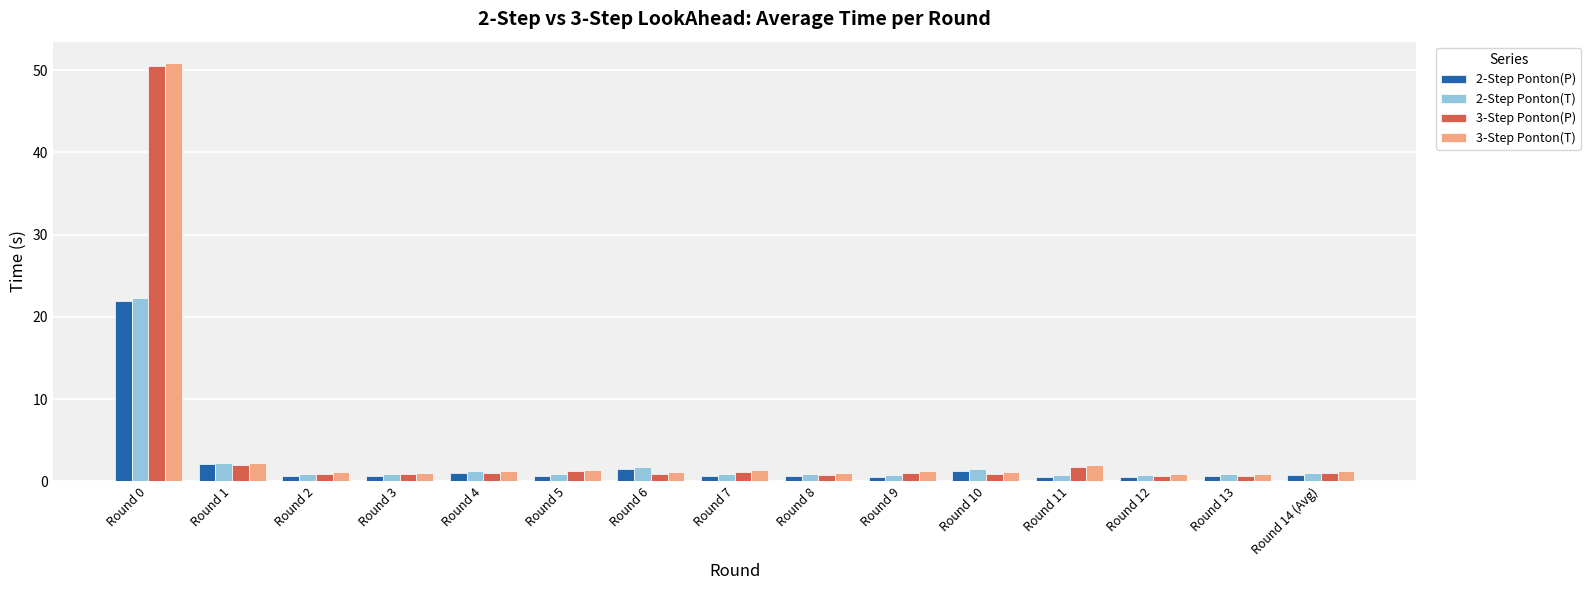

True or false: 3-Step Ponton(P) has a value of 73.1 at Round 0.

False